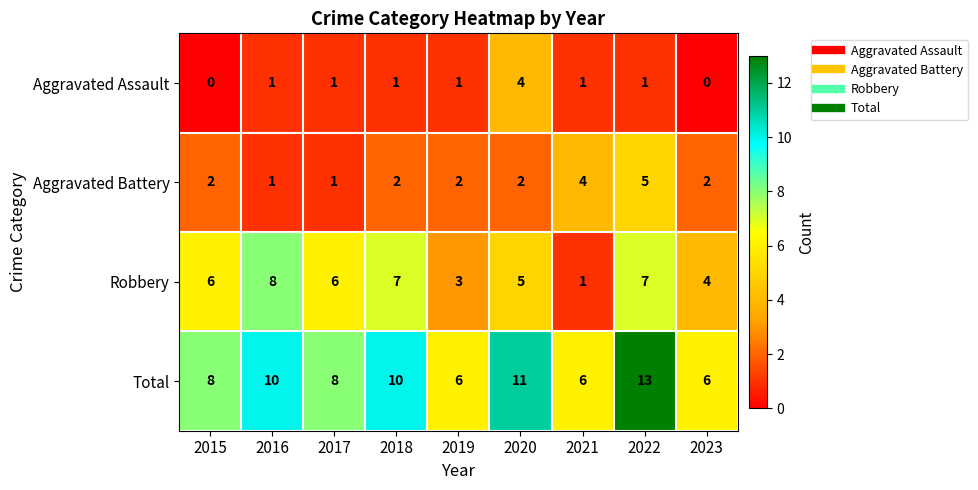

True or false: Aggravated Battery has a value of 4 at 2021.

True